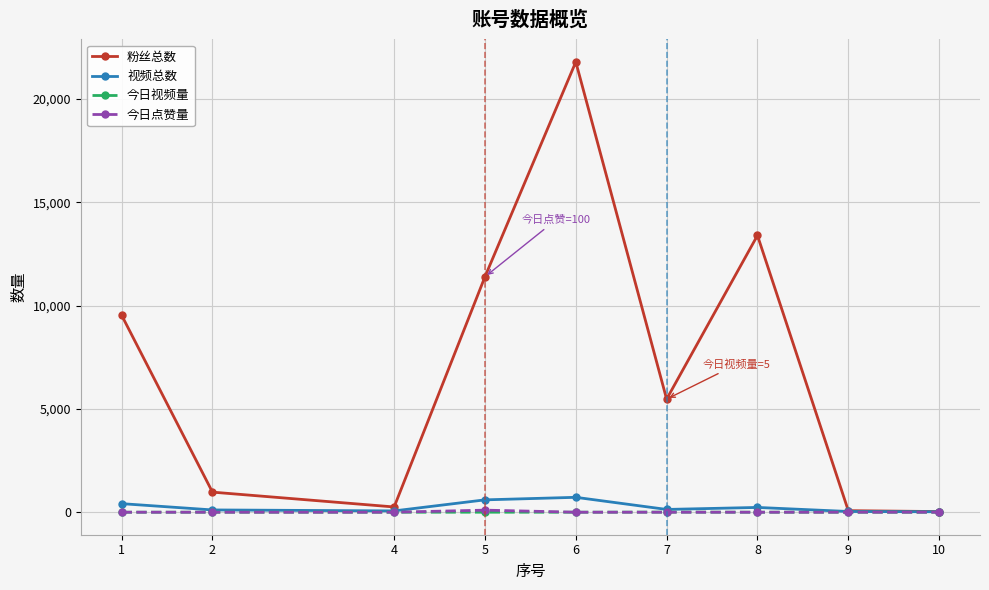

What is the average value of the 粉丝总数 series?

6994